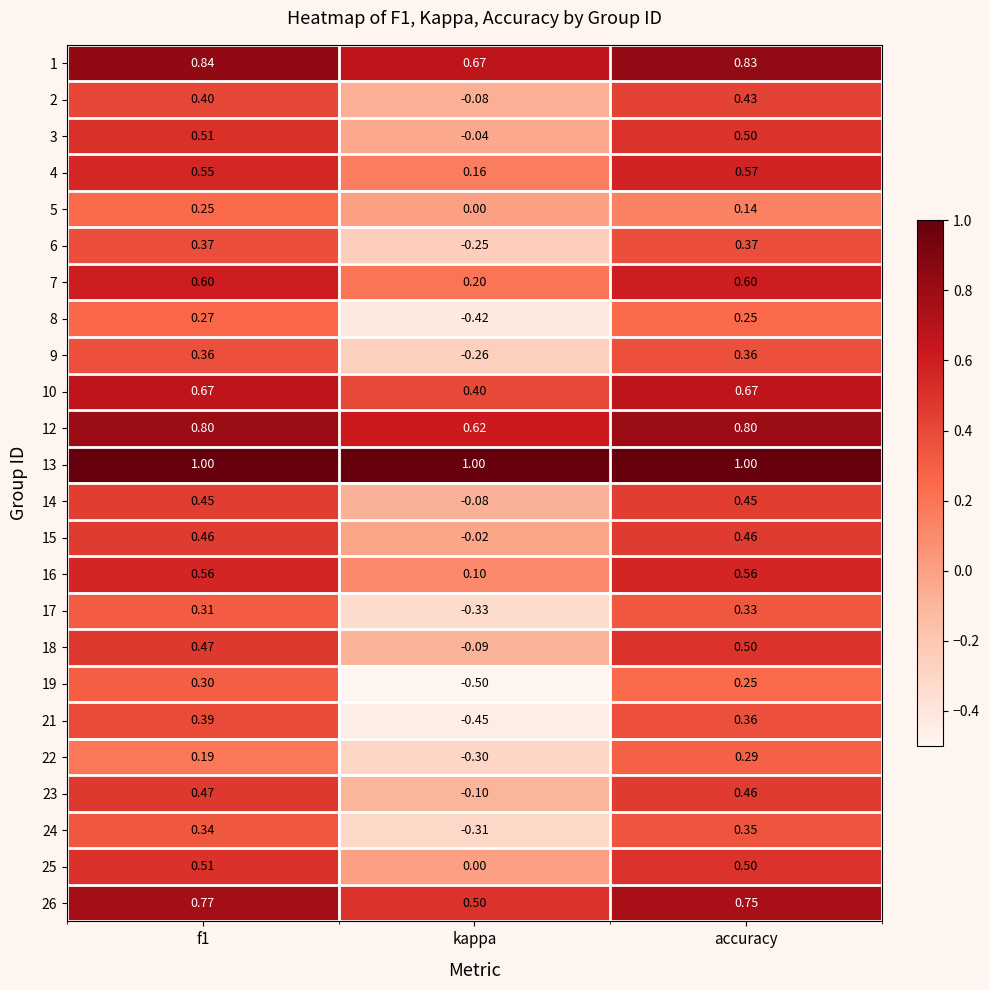

What is the difference between the highest and lowest values at f1?

0.8